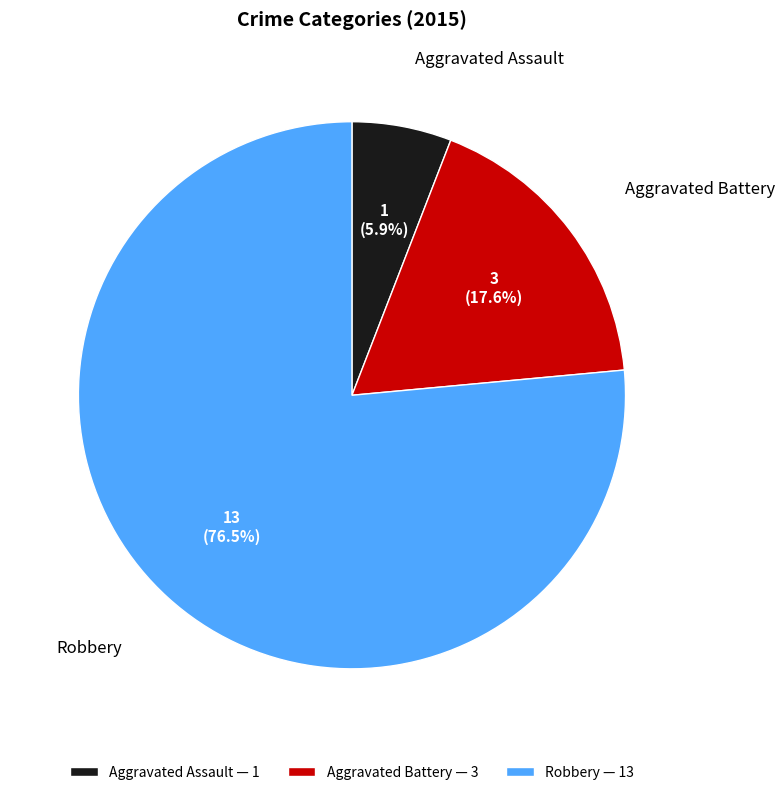

What percentage do Aggravated Assault and Robbery together represent?

82.4%